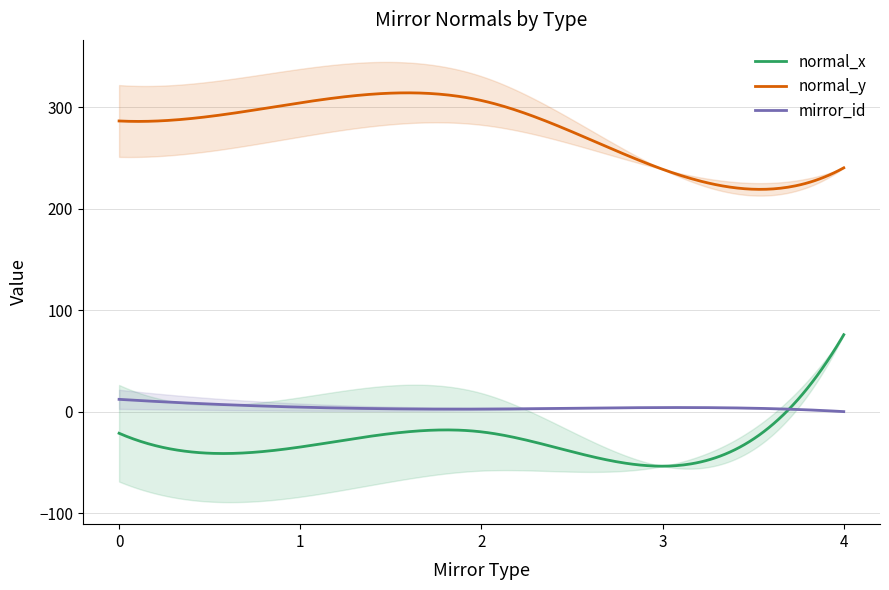

The value of normal_y at 2 is 78.7. True or false?

False